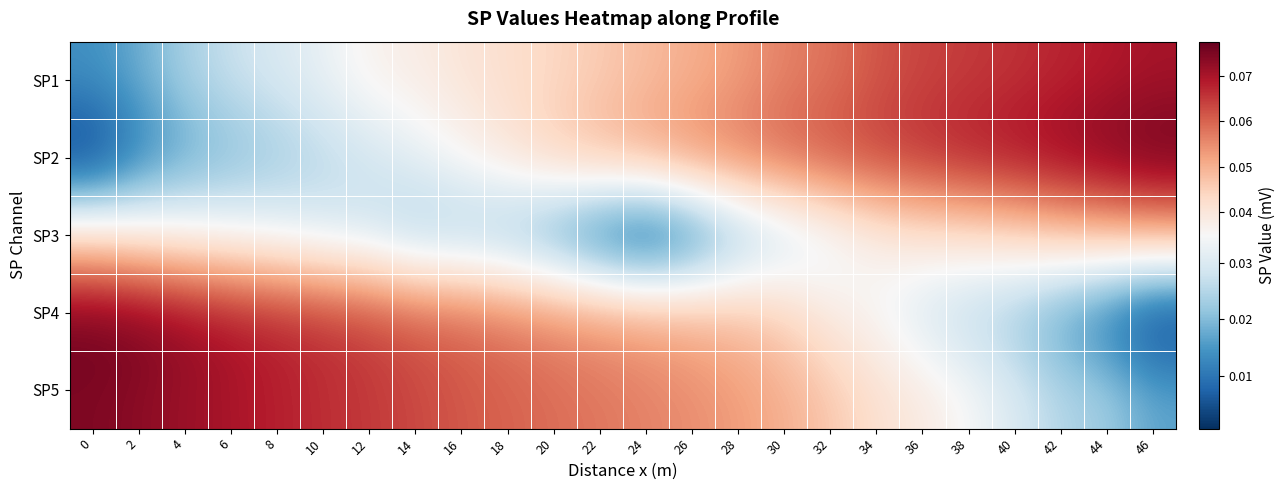

What is the total value across all series at 32?

0.2